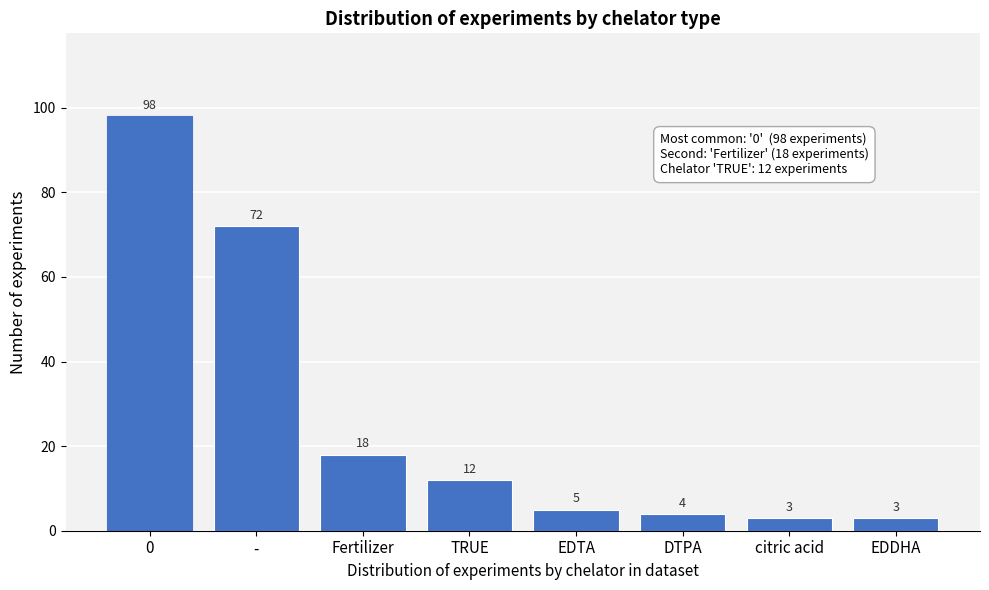

Reading left to right, transcribe all the data shown in this chart.

98	72	18	12	5	4	3	3